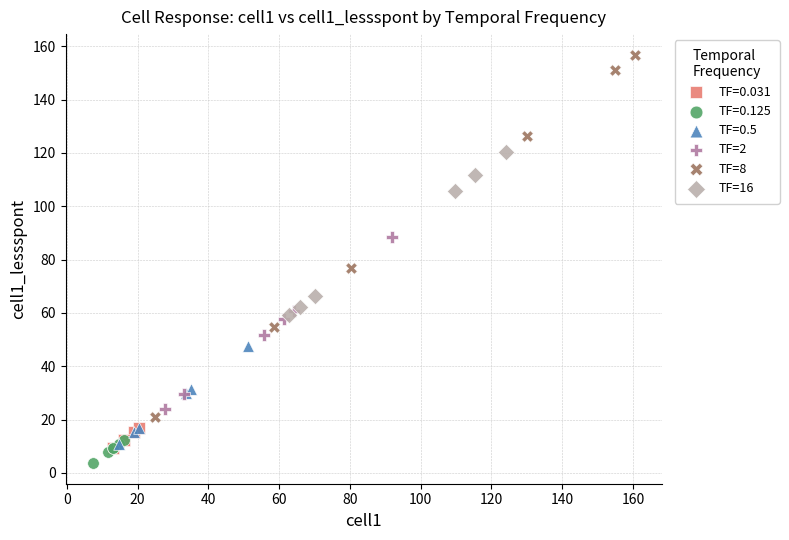

Which series contains the highest Y value?

TF=8